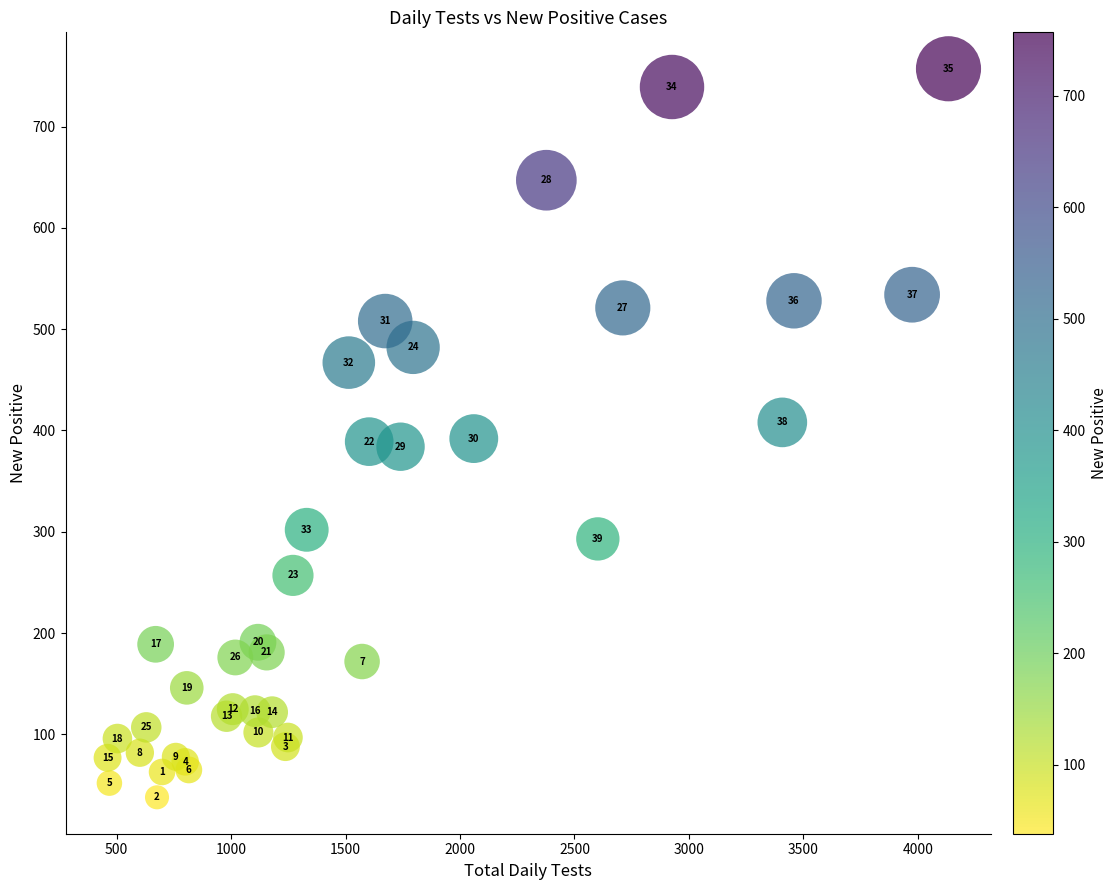

What Y value in the scatter plot is closest to 397?

392